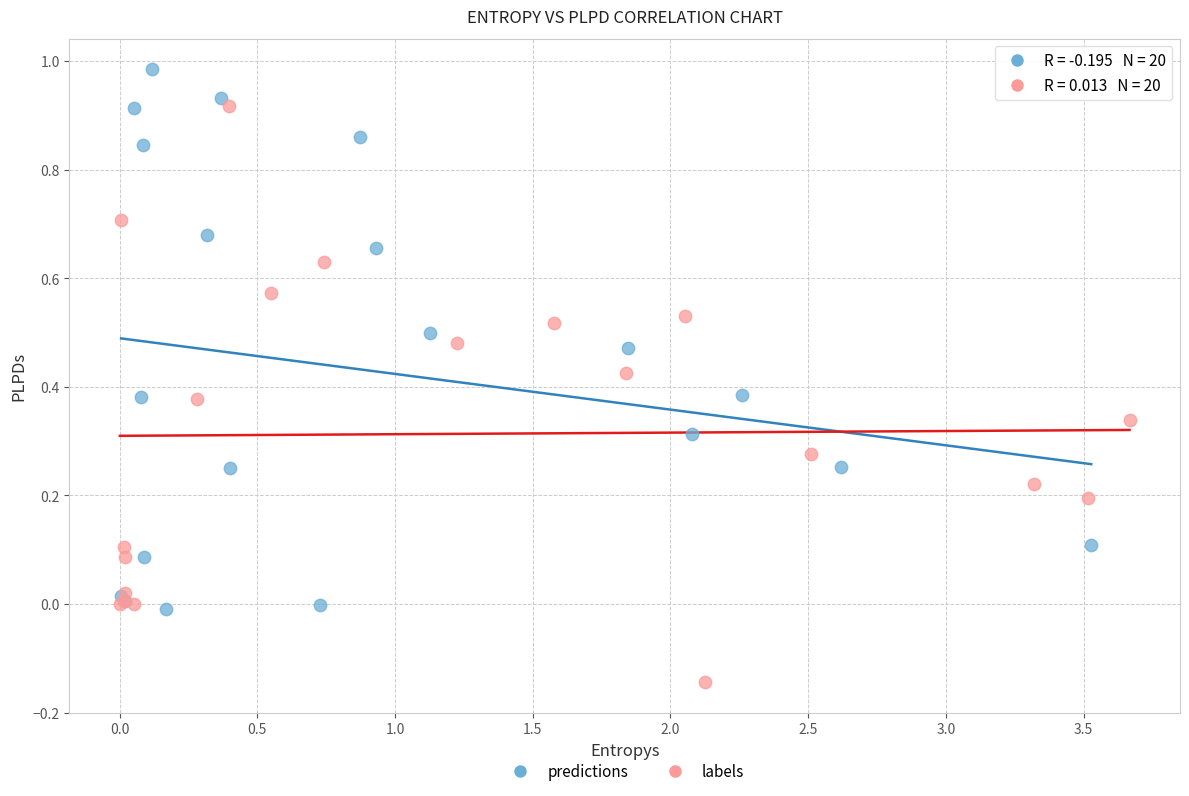

Which series contains the highest Y value?

predictions